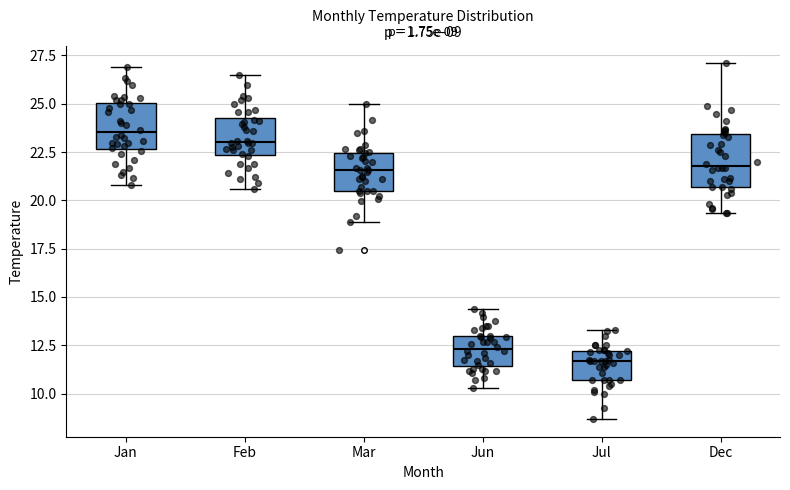

Which box has the highest median line?

Jan